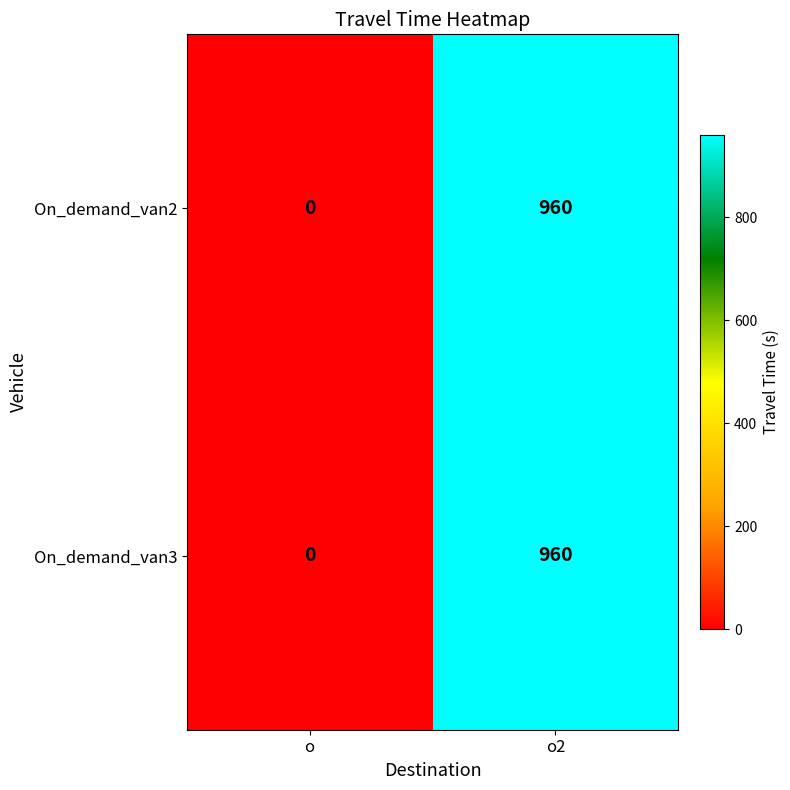

What is the total value across all series at o2?

1920